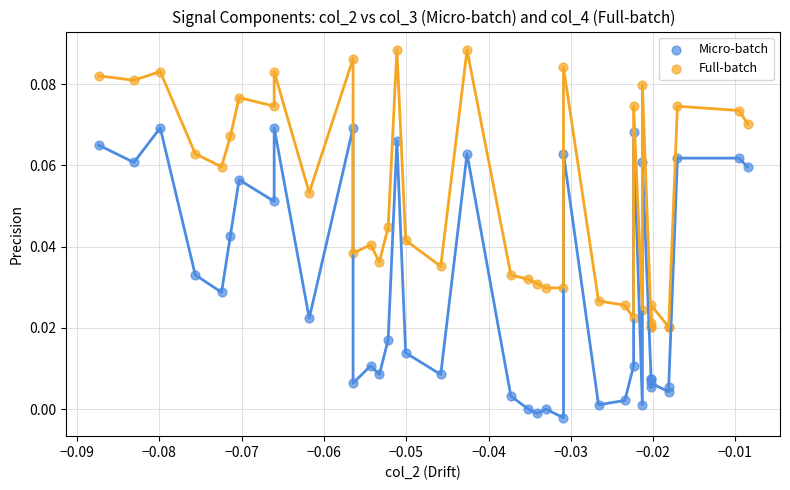

Which series contains the lowest Y value?

Micro-batch